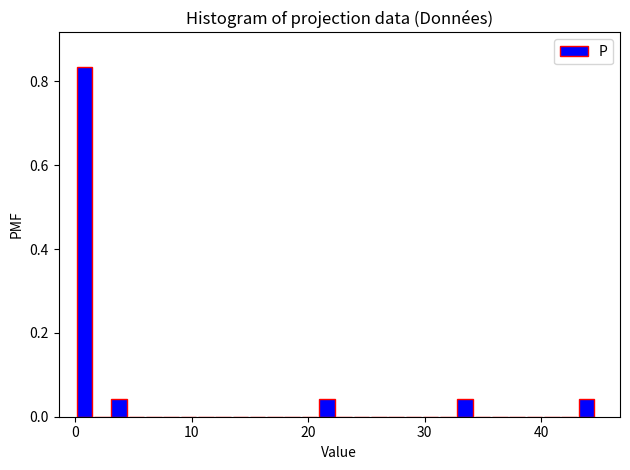

Read against the x-axis, roughly where is the centre of the tallest bar?

1